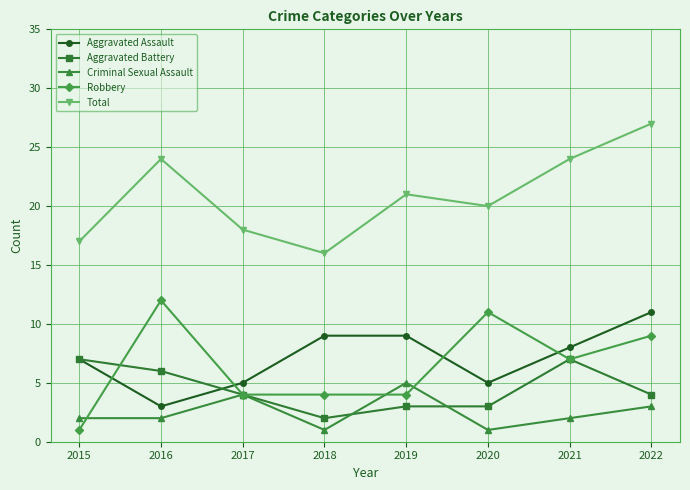

Reading left to right, extract all data points from this chart.

Aggravated Assault: 7	3	5	9	9	5	8	11
Aggravated Battery: 7	6	4	2	3	3	7	4
Criminal Sexual Assault: 2	2	4	1	5	1	2	3
Robbery: 1	12	4	4	4	11	7	9
Total: 17	24	18	16	21	20	24	27